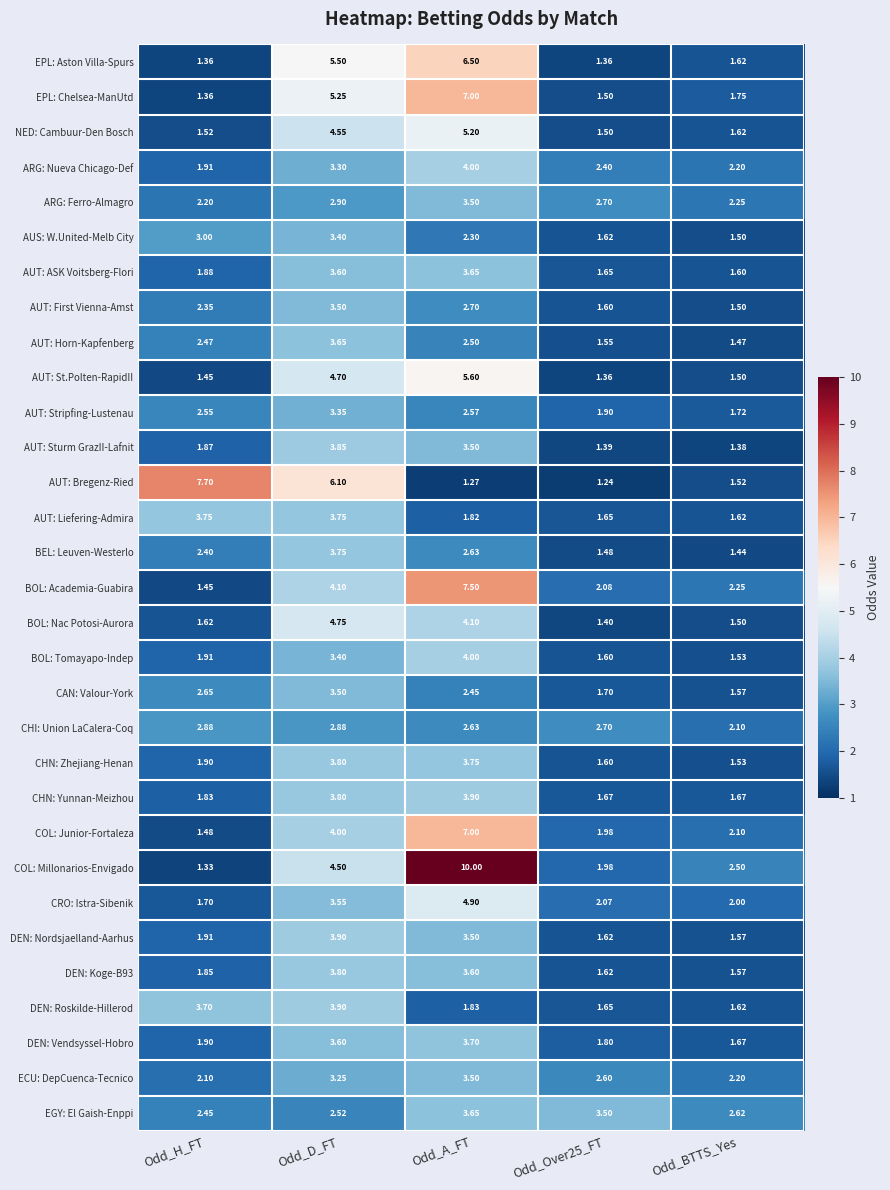

Which label corresponds to the largest value in the chart?

Odd_A_FT